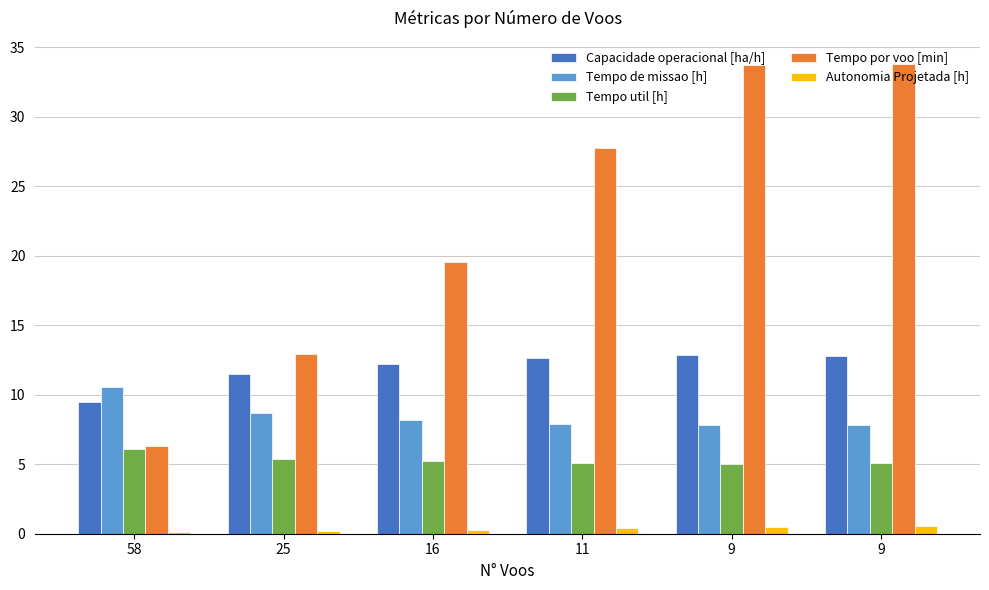

How many groups of bars are there?

6